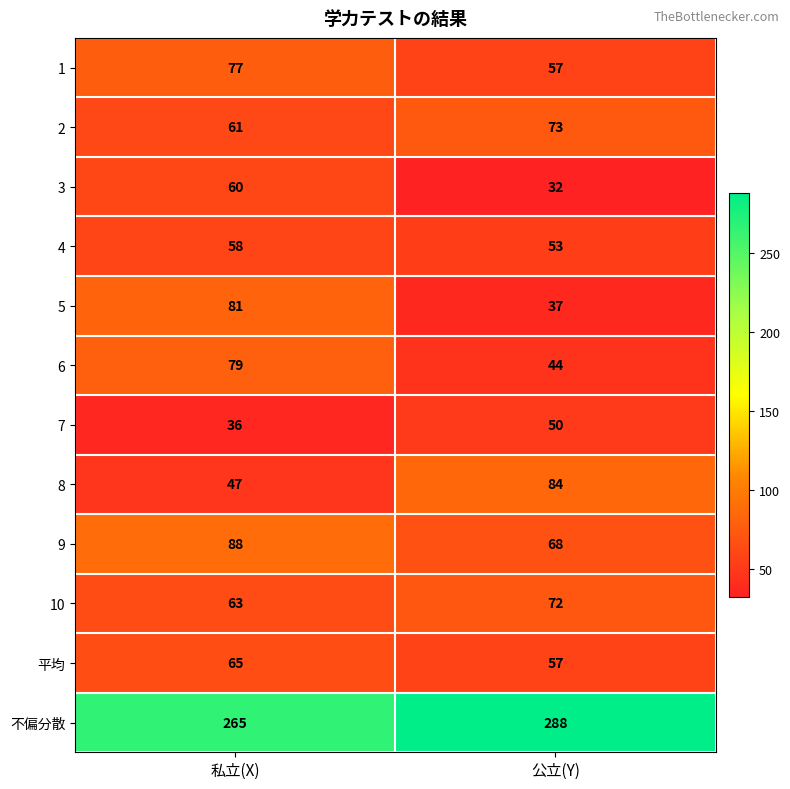

Count the number of categories in the chart.

2